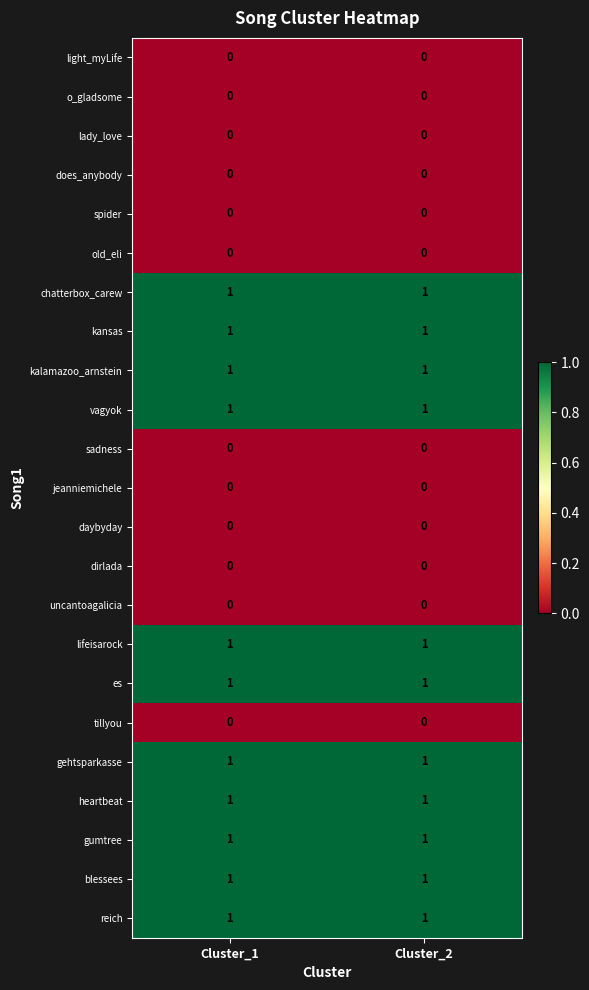

The value of lifeisarock at Cluster_1 is 2. True or false?

False